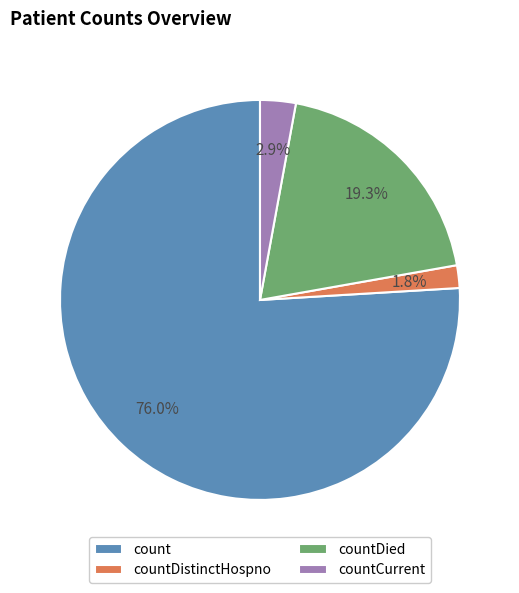

To the nearest percent, what percentage of the pie is countDistinctHospno?

2%